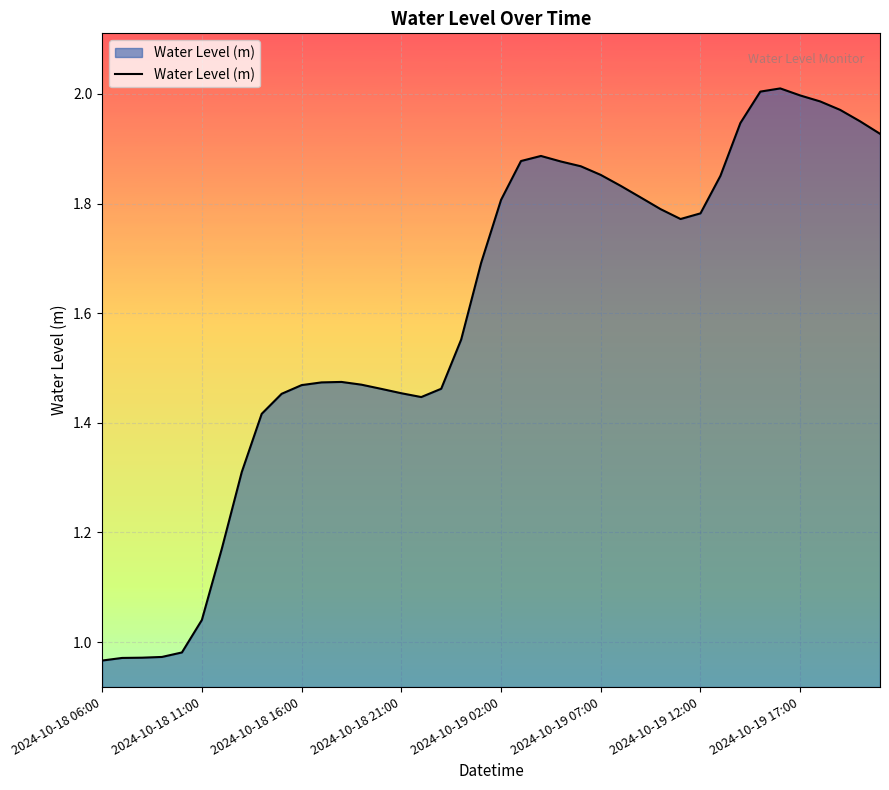

Does the chart display data point markers on the line(s)?

No